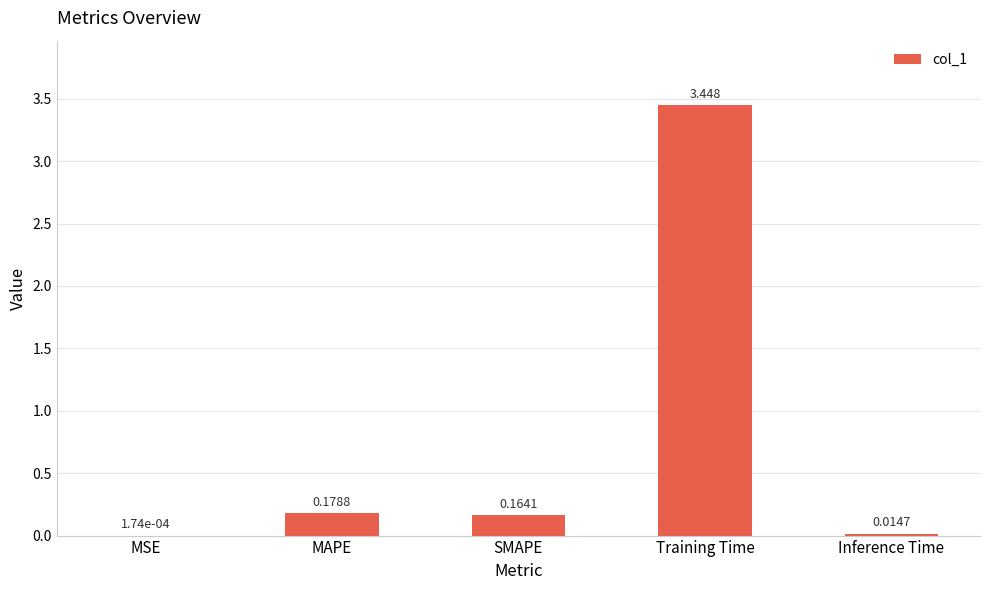

What is the average value?

0.8